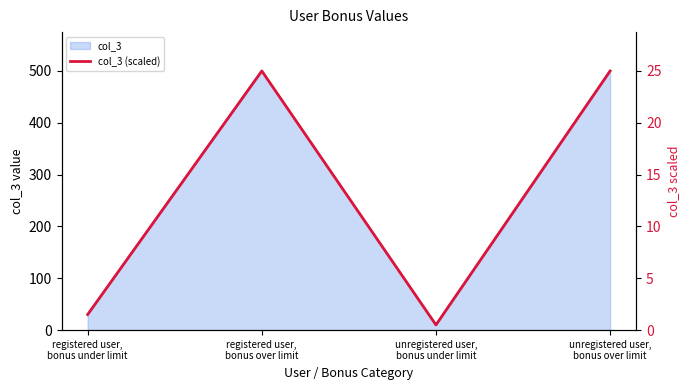

How many interior local peaks (higher than both neighbors) does the data have?

1